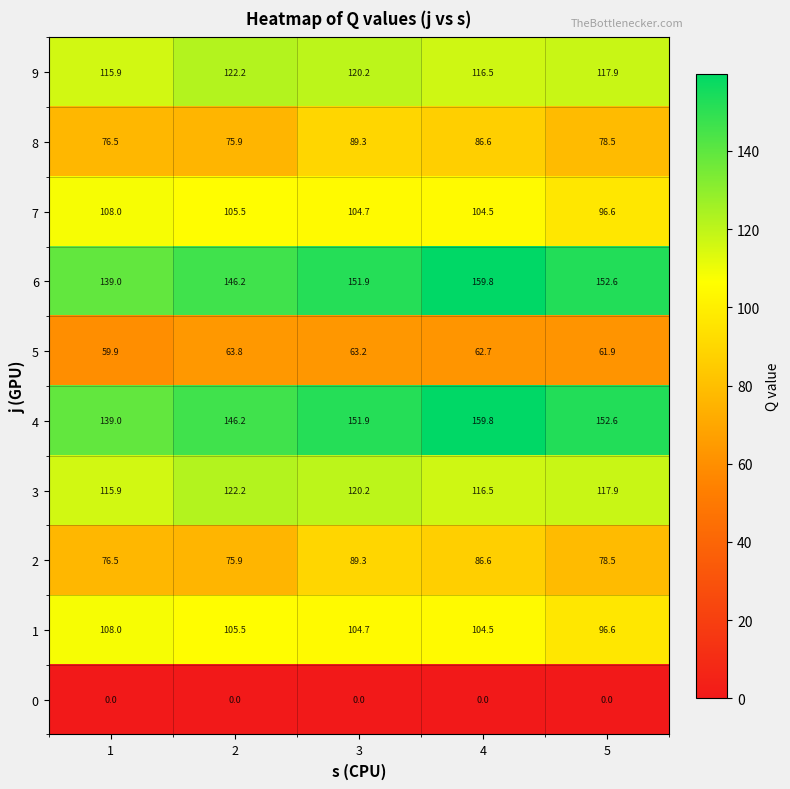

What is the spread (max minus min) of values at 5?

152.6